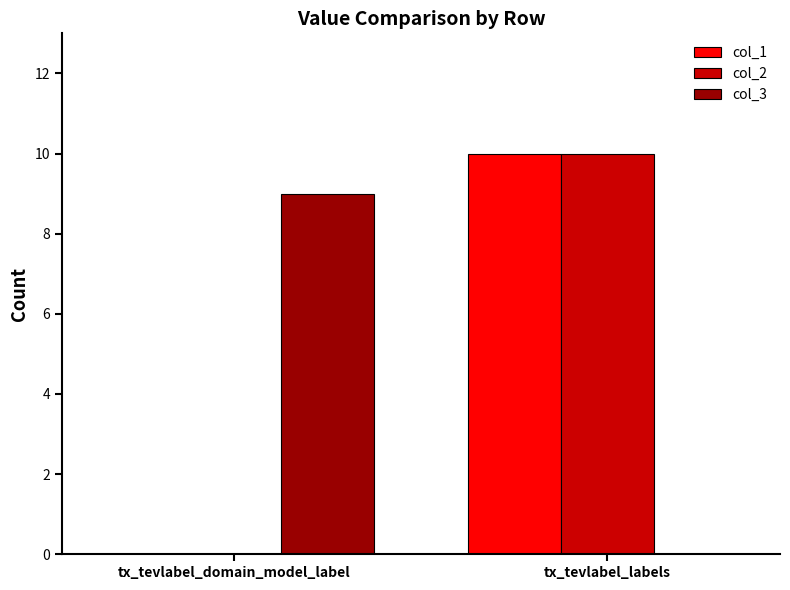

Is the value of col_1 at tx_tevlabel_labels greater than the value of col_3 at tx_tevlabel_labels?

Yes